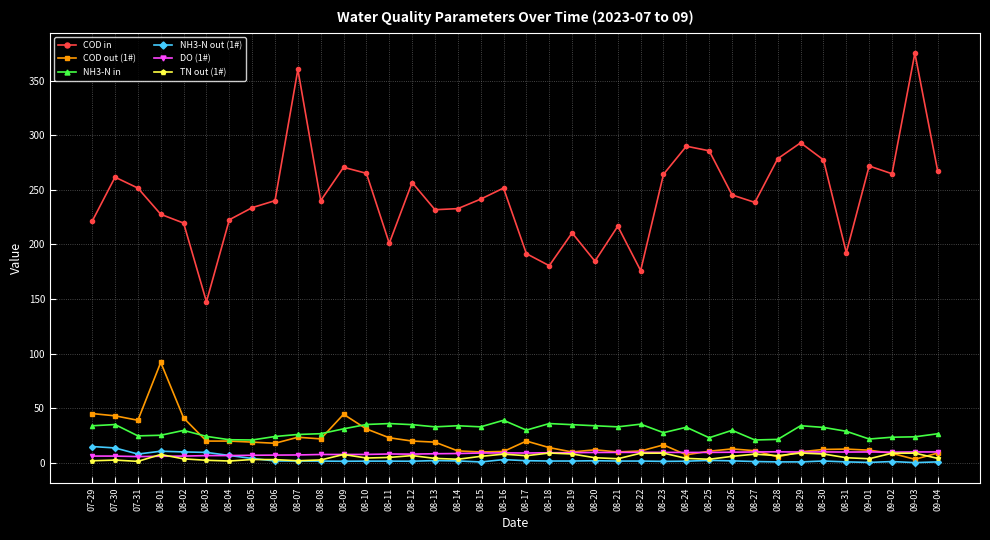

True or false: COD in and COD out (1#) cross at least once.

False